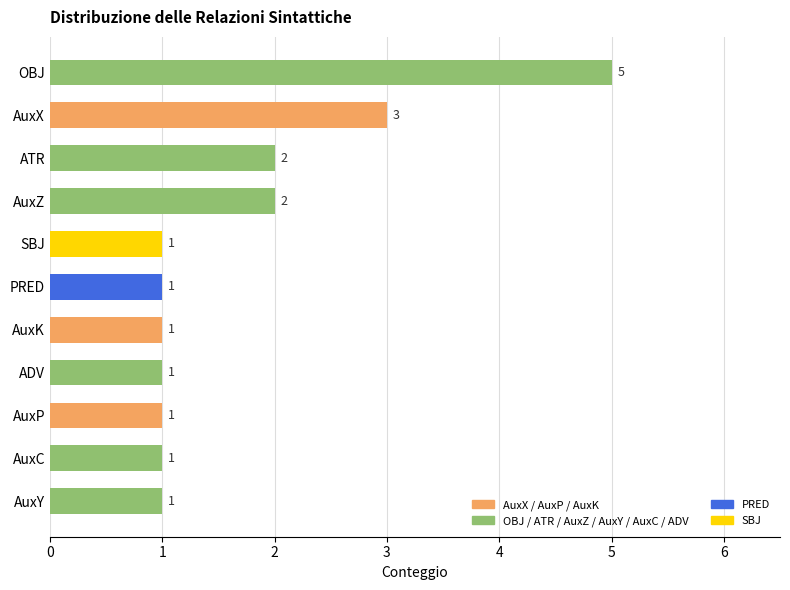

The chart shows a value of 0 at PRED. True or false?

False